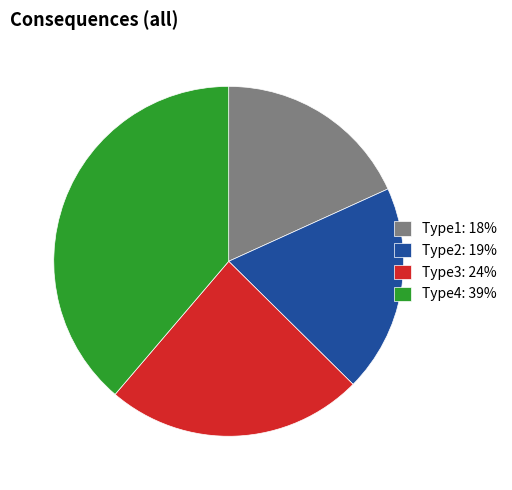

Rank the categories by value from lowest to highest.

Type1, Type2, Type3, Type4